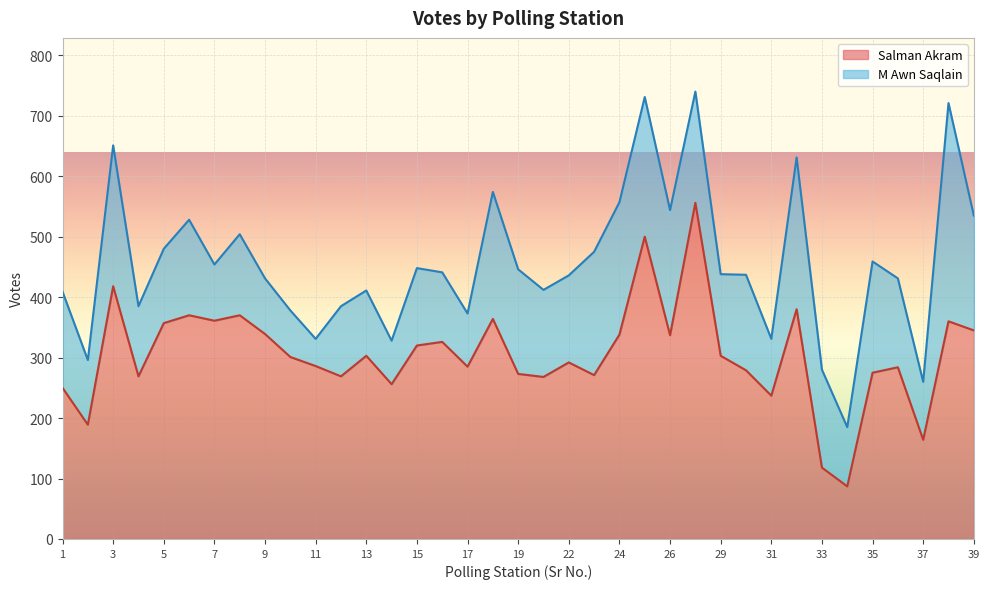

How many values are below 301?

18